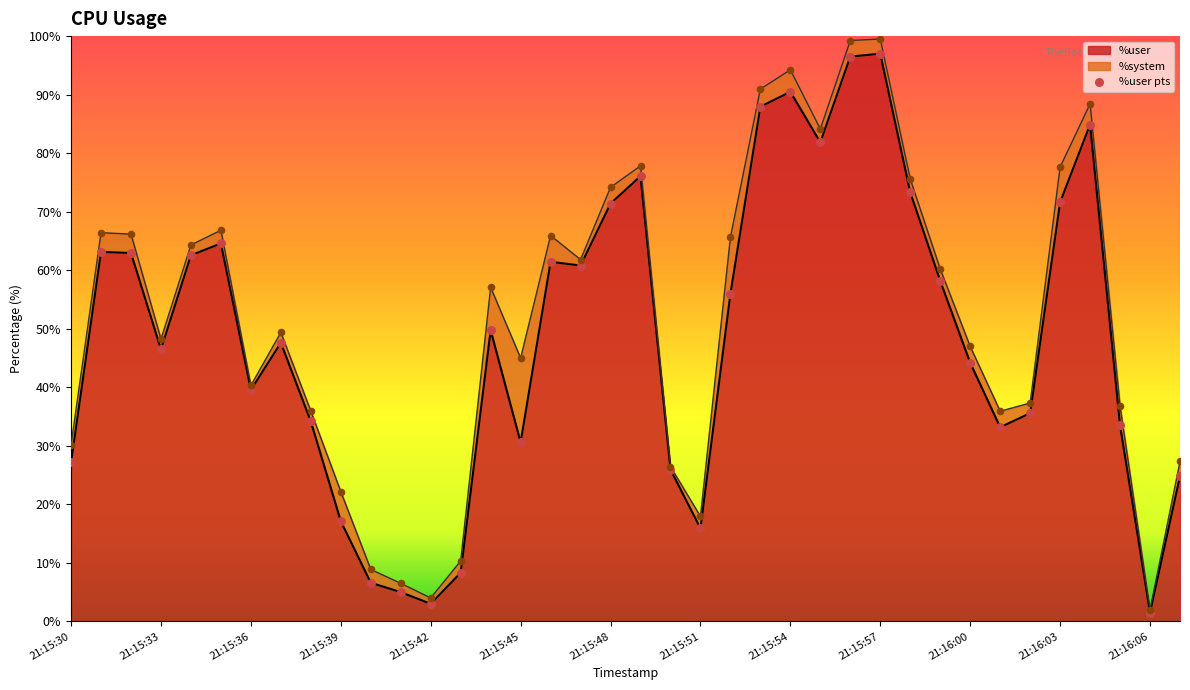

Which series reaches the minimum Y coordinate?

%user